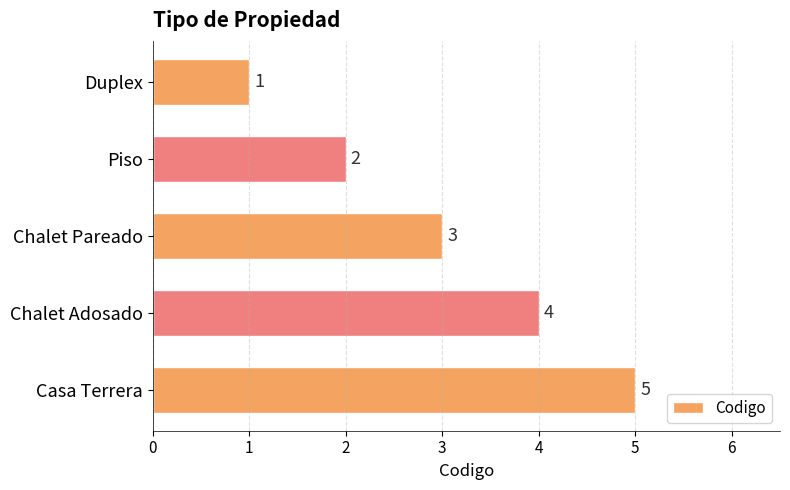

How many bars are there in total?

5